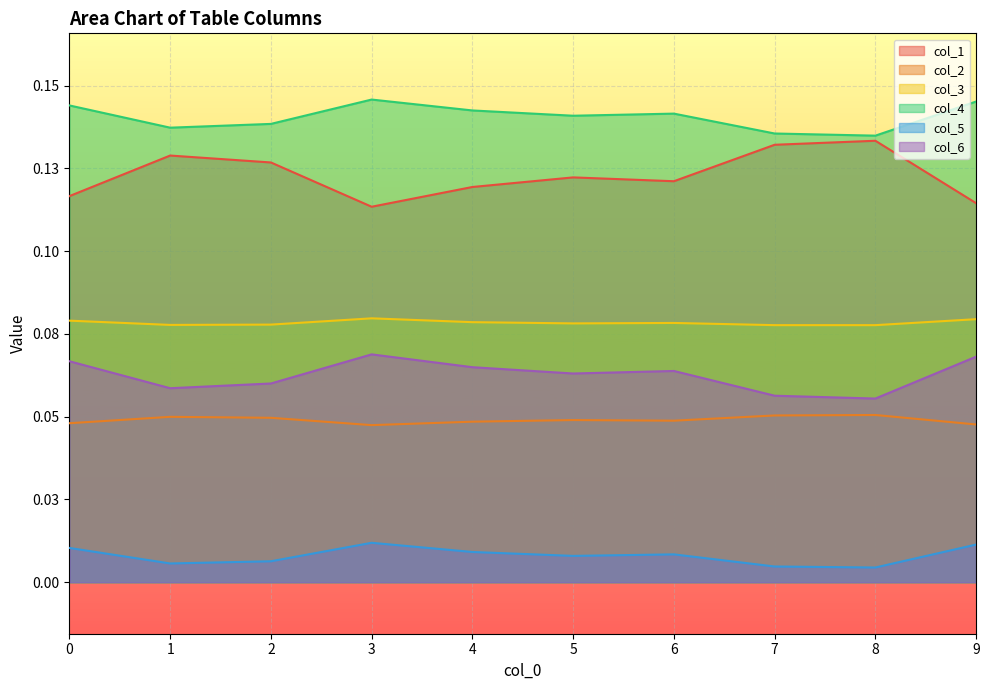

True or false: col_2 and col_4 intersect in this chart.

False